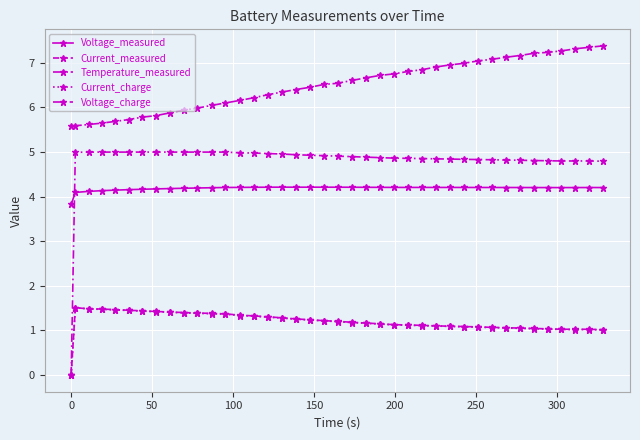

True or false: Temperature_measured and Current_charge cross at least once.

False